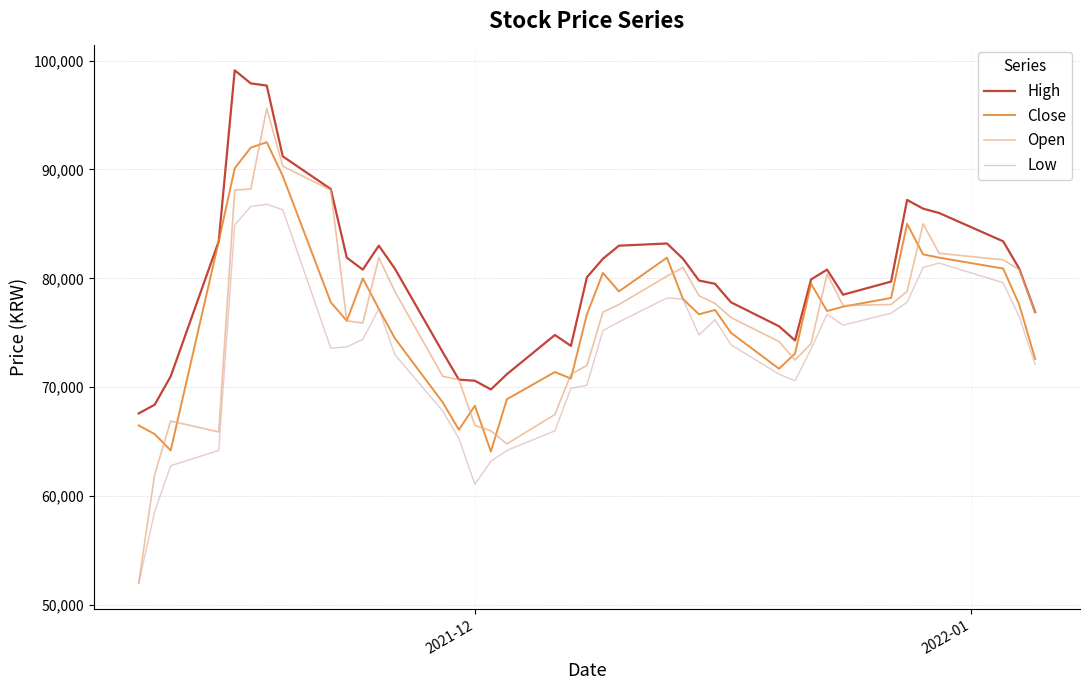

List the series in order of their peak value, lowest first.

Low, Close, Open, High